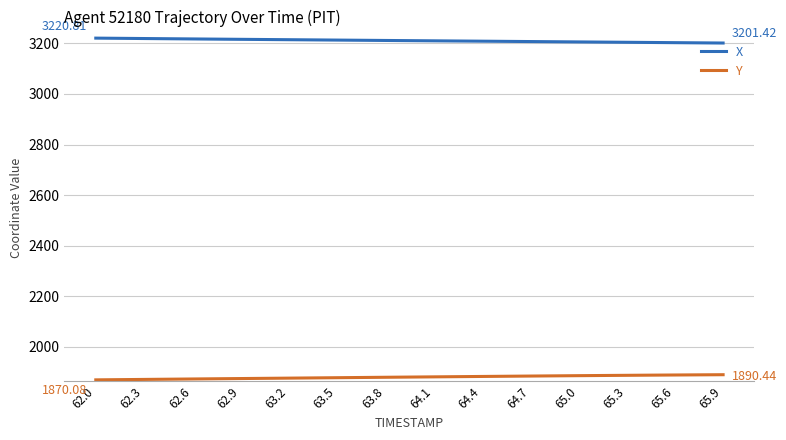

List the series in order of their peak value, lowest first.

Y, X